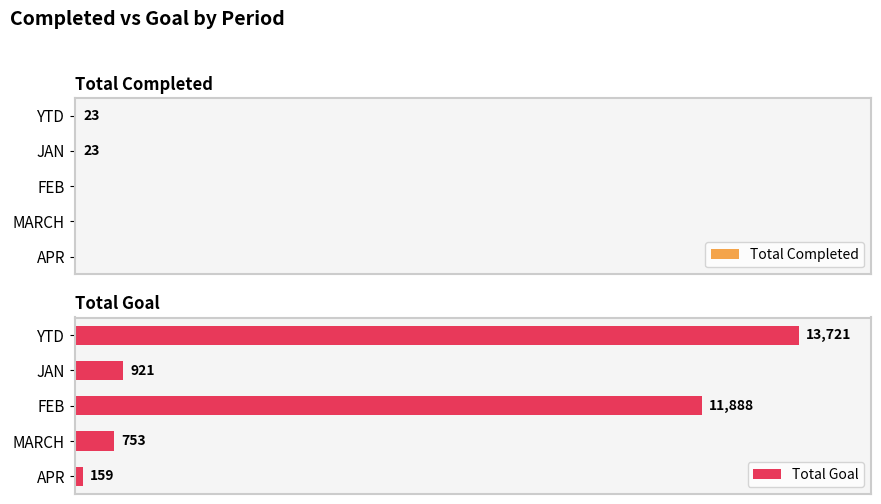

Rank the categories by Total Goal value from lowest to highest.

APR, MARCH, JAN, FEB, YTD